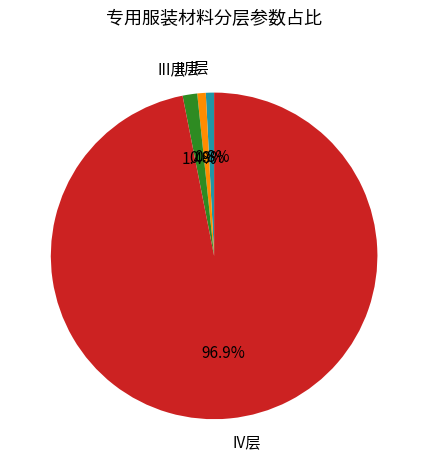

To the nearest percent, what percentage of the pie is I层?

1%